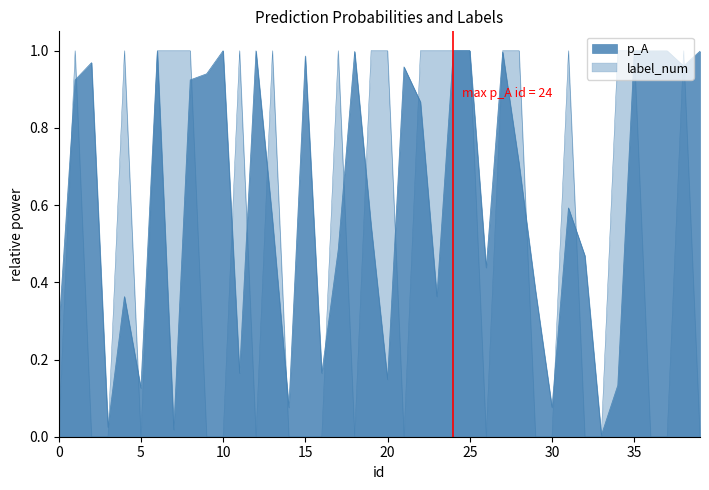

What is the total value across all series at 7?

1.0